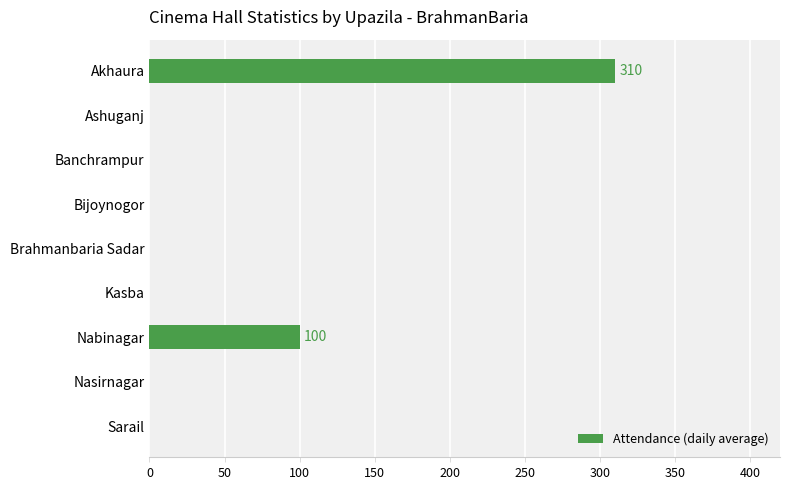

Count the number of values greater than 0.

2